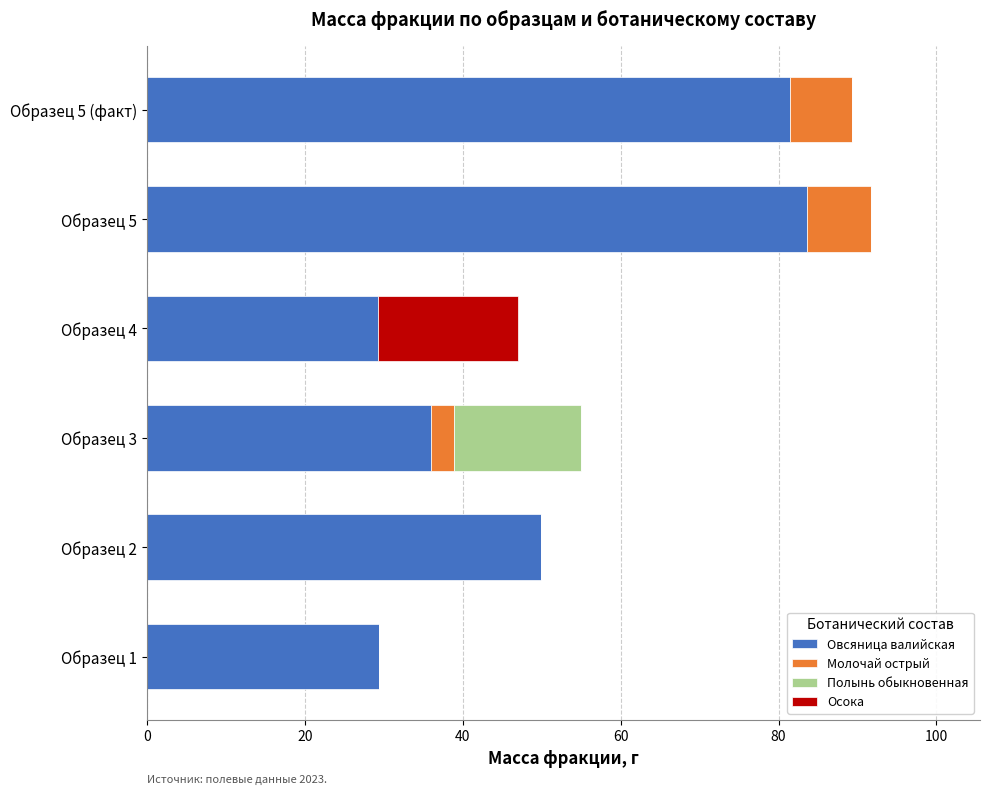

What is the total value across all series at Образец 5 (факт)?

89.3